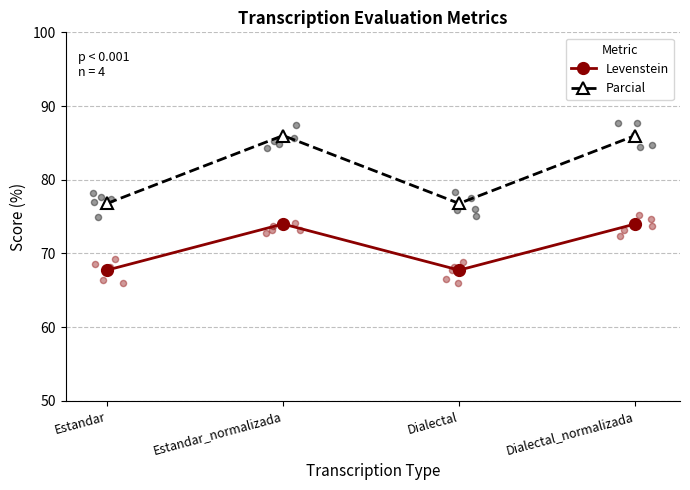

Which series reaches the minimum Y coordinate?

Levenstein